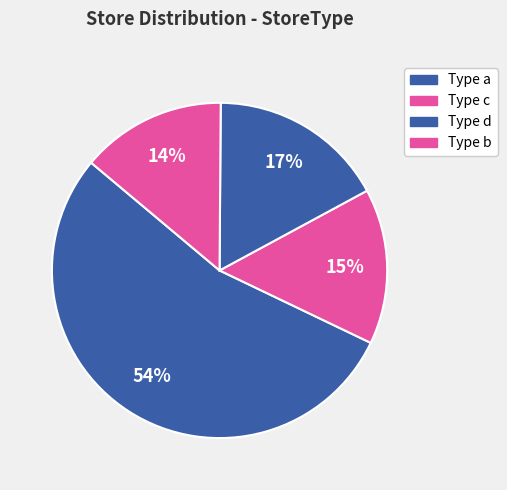

How many slices are in this pie chart?

4